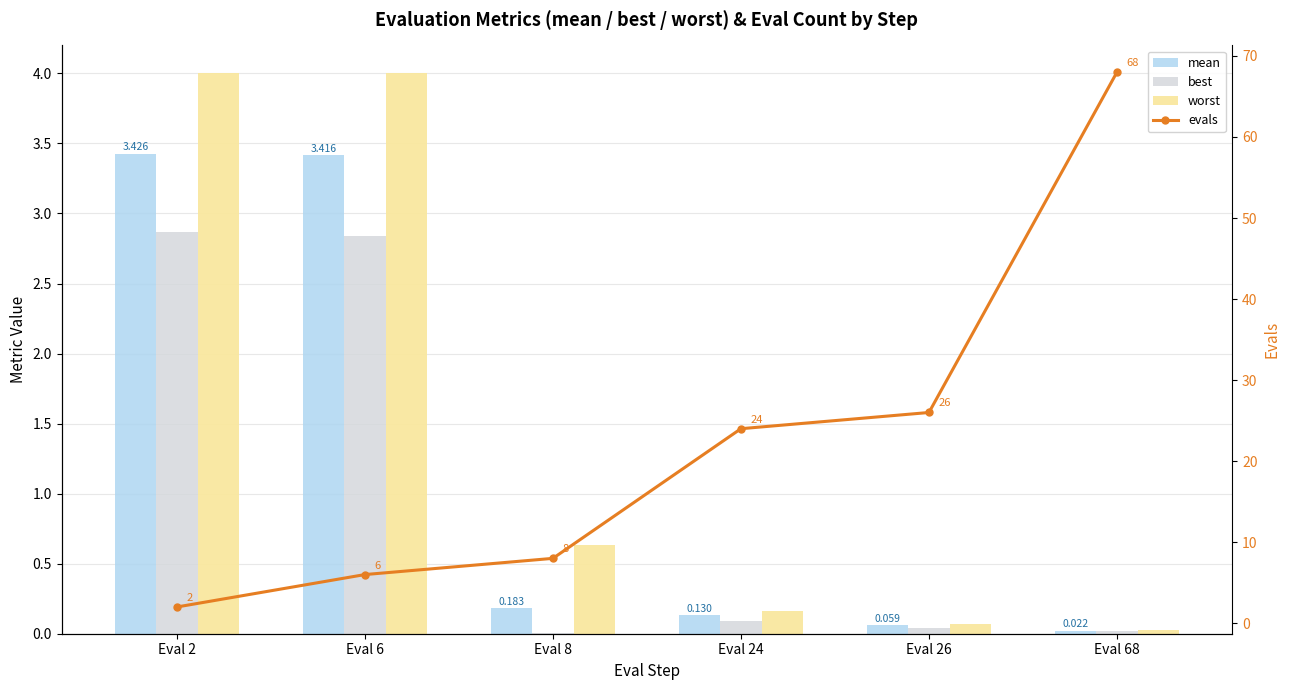

What is the difference between the highest and lowest values at Eval 6?

3.2